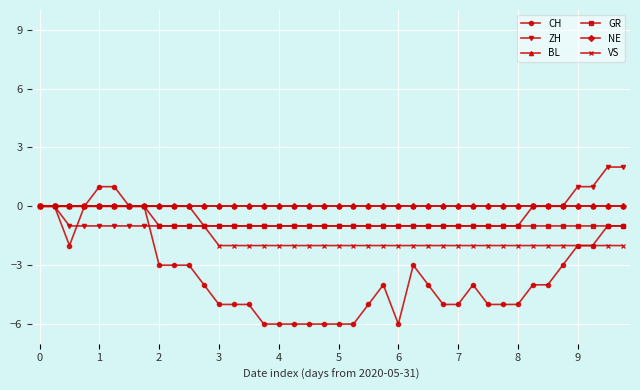

Rank the series by their maximum value, from highest to lowest.

ZH, CH, BL, GR, NE, VS